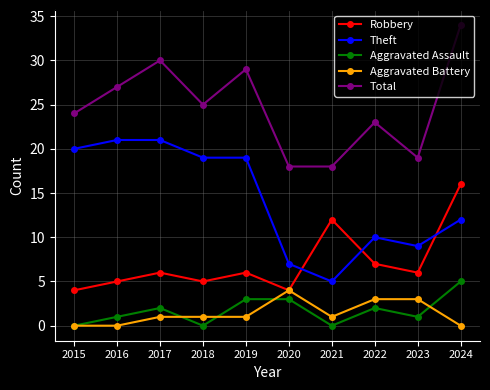

The Theft series shows 9 at 2023. True or false?

True